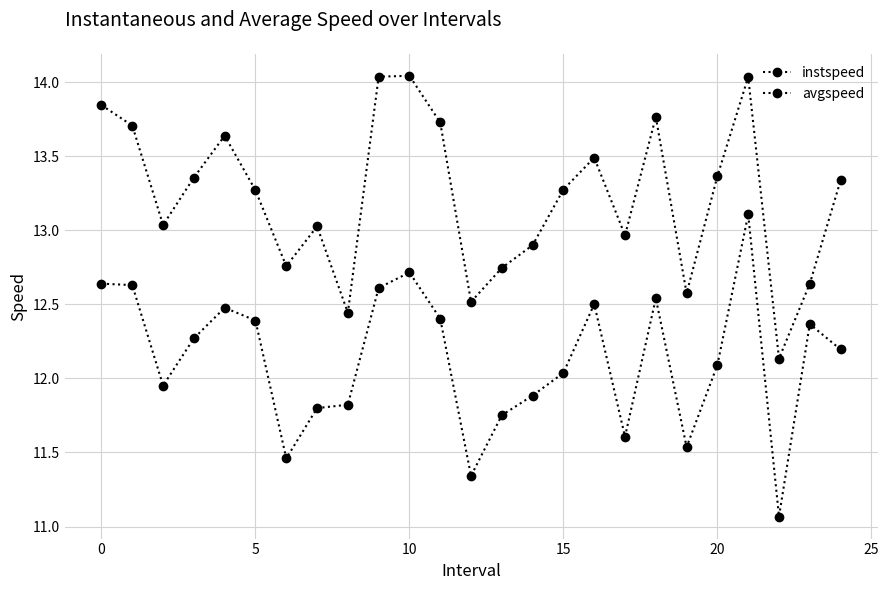

What is the difference between the second highest and minimum values in the instspeed series?

1.6